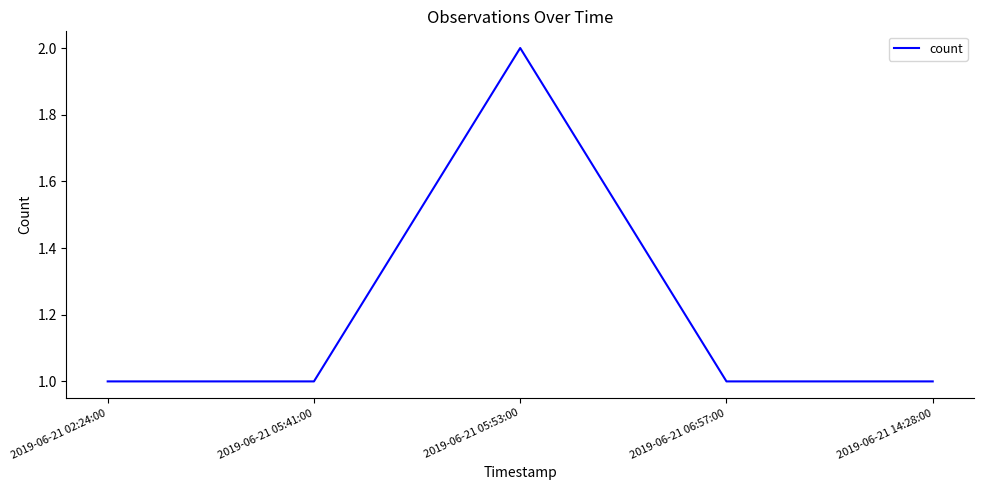

What is the change in value from 2019-06-21 05:41:00 to 2019-06-21 05:53:00?

+1